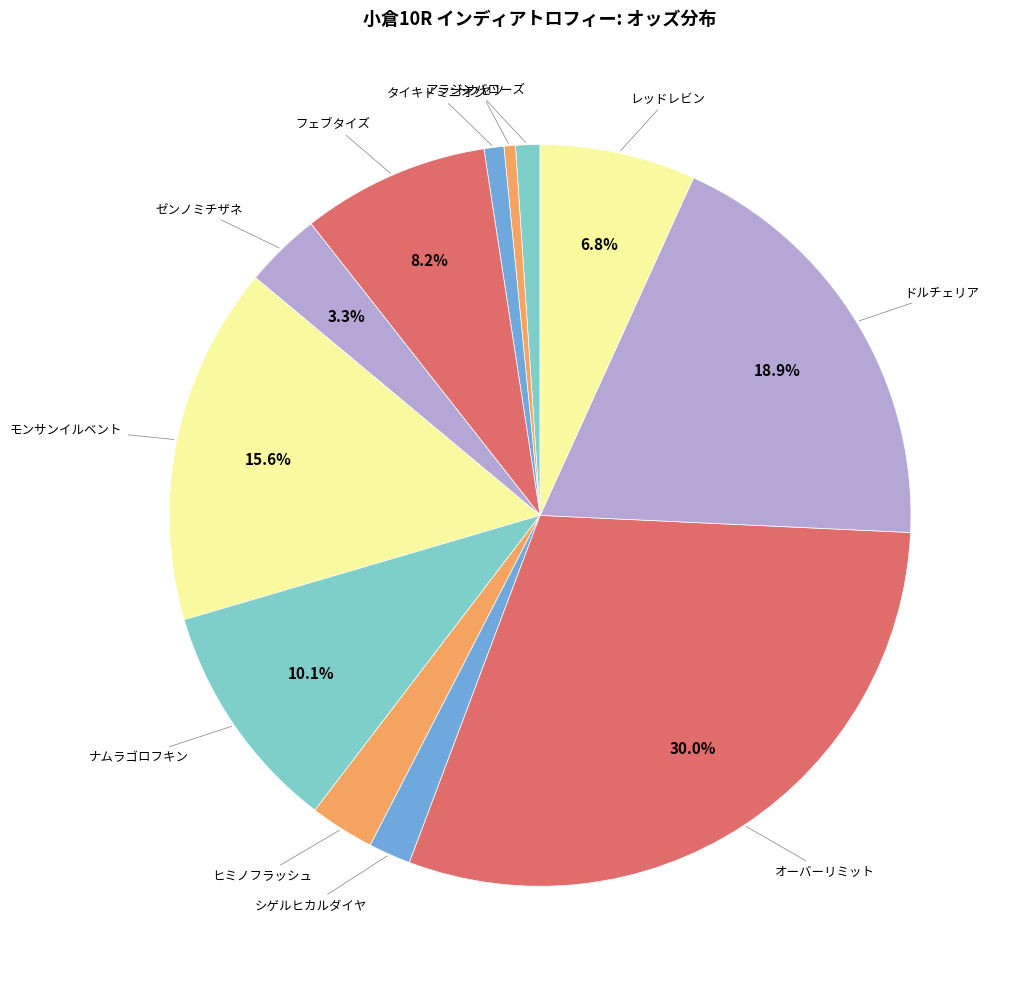

How many slices are in this pie chart?

12